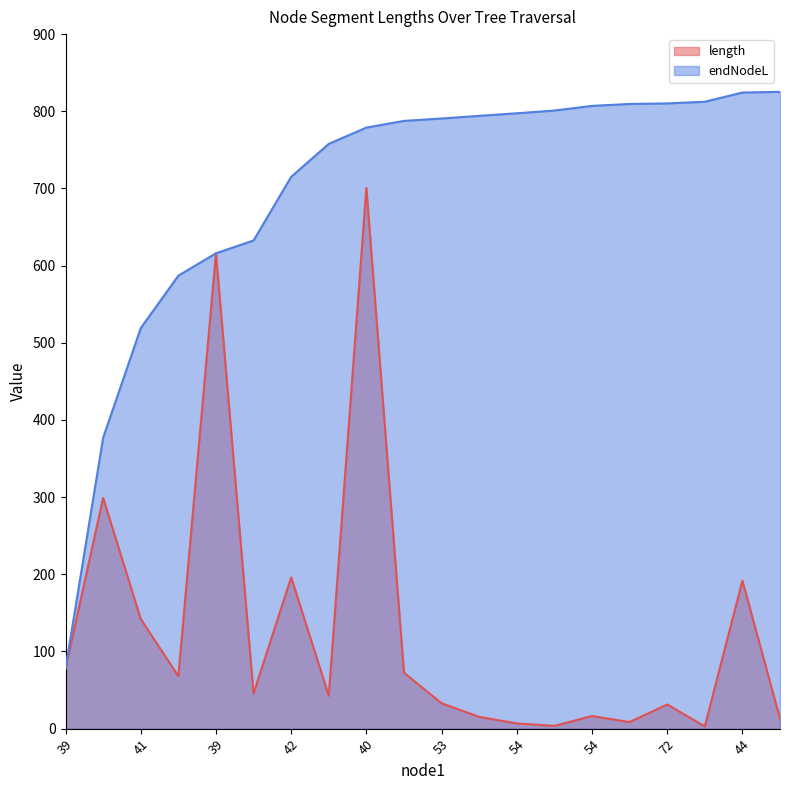

True or false: length and endNodeL cross at least once.

False